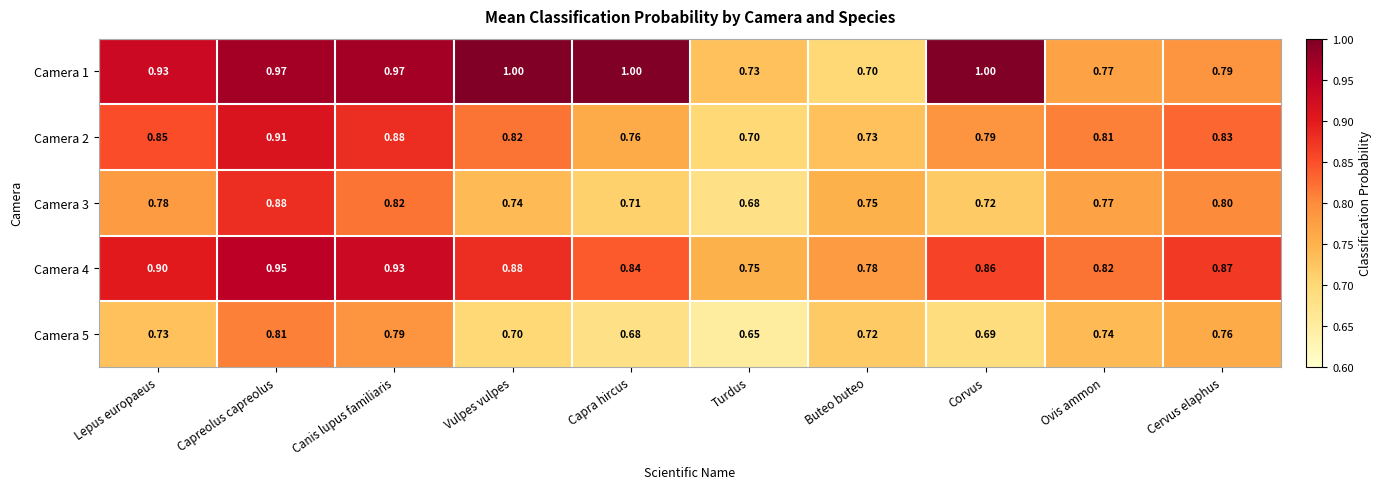

At which label does Camera 2 reach its minimum?

Turdus